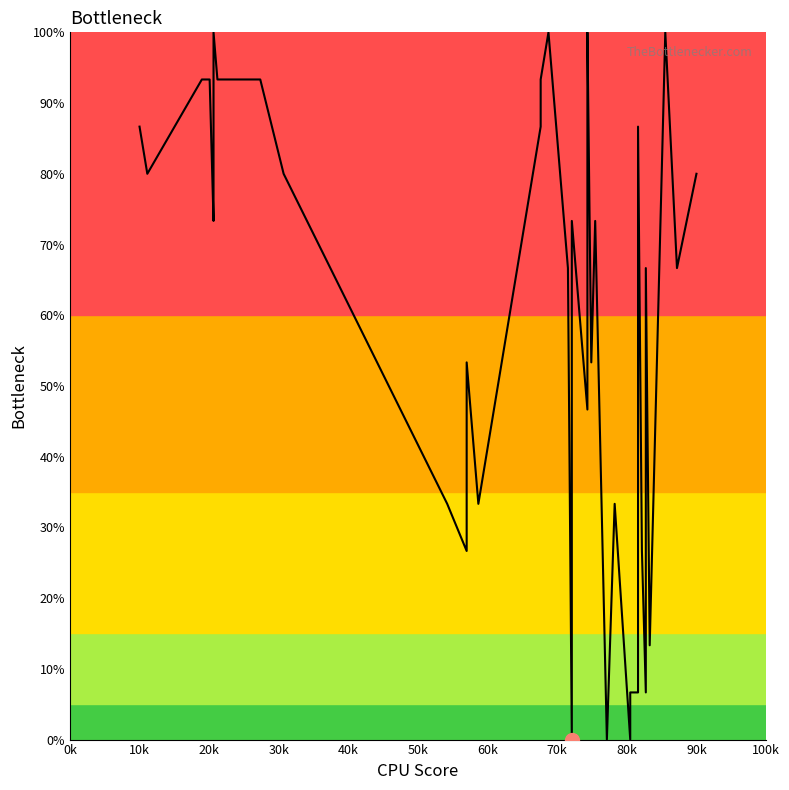

What is the label of the 40th point from the left?

90k